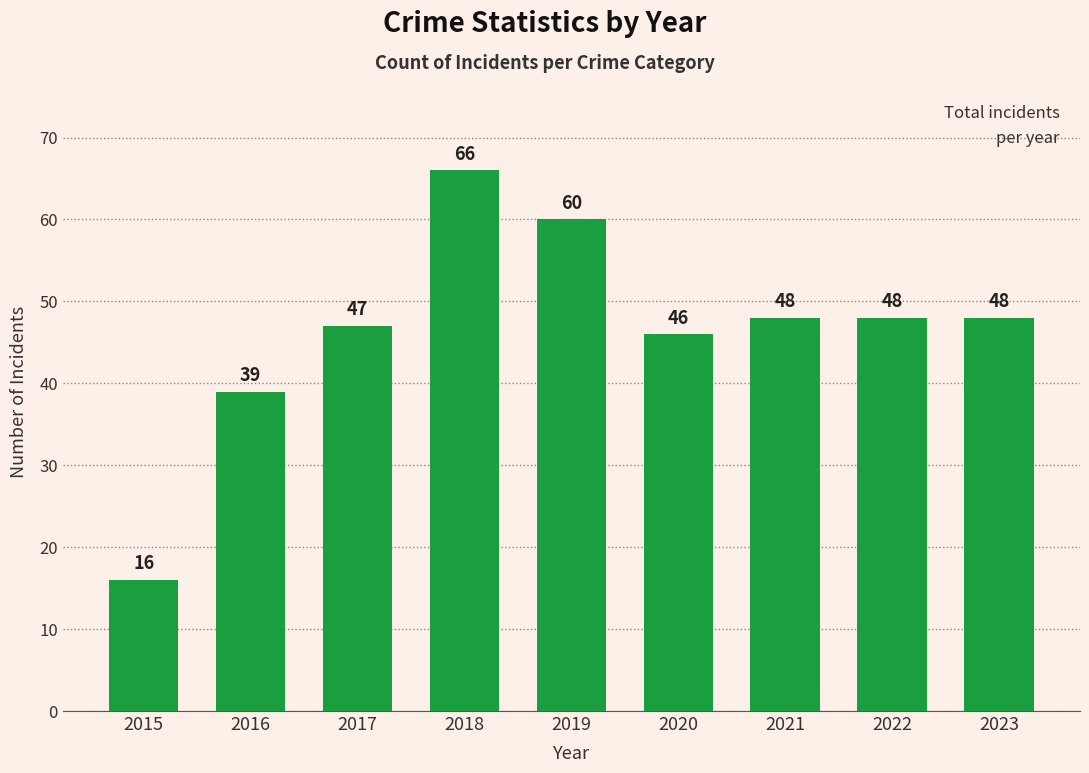

At which label does the data first exceed 48?

2018